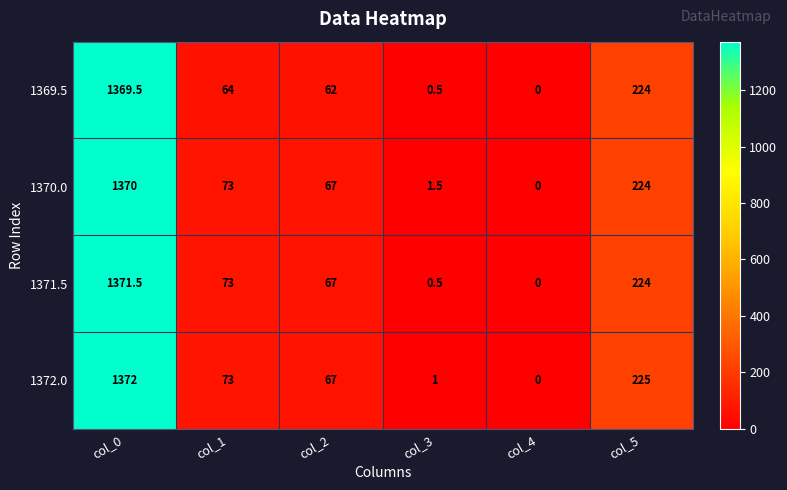

Is it true that 1369.5 equals 0.0 at col_4?

True